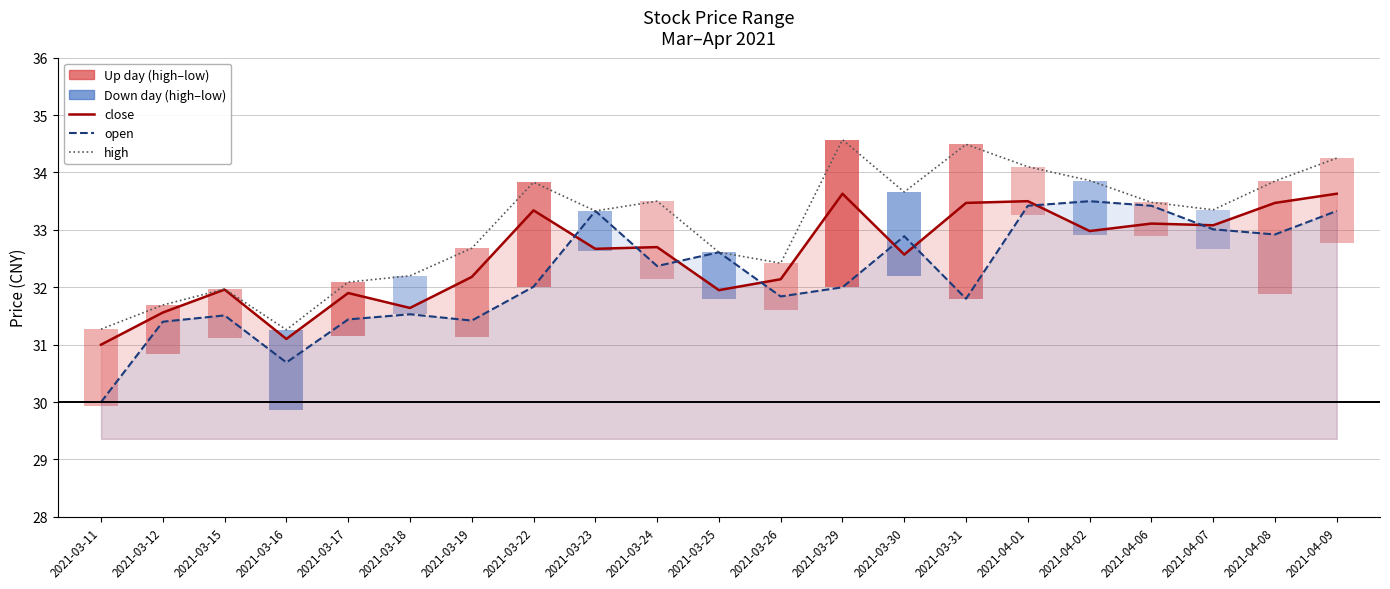

Reading left to right, extract all data points from this chart.

close: 2021-03-11=31.0	2021-03-12=31.6	2021-03-15=32.0	2021-03-16=31.1	2021-03-17=31.9	2021-03-18=31.6	2021-03-19=32.2	2021-03-22=33.3	2021-03-23=32.7	2021-03-24=32.7	2021-03-25=31.9	2021-03-26=32.1	2021-03-29=33.6	2021-03-30=32.6	2021-03-31=33.5	2021-04-01=33.5	2021-04-02=33.0	2021-04-06=33.1	2021-04-07=33.1	2021-04-08=33.5	2021-04-09=33.6
open: 2021-03-11=30.0	2021-03-12=31.4	2021-03-15=31.5	2021-03-16=30.7	2021-03-17=31.4	2021-03-18=31.5	2021-03-19=31.4	2021-03-22=32.0	2021-03-23=33.3	2021-03-24=32.4	2021-03-25=32.6	2021-03-26=31.8	2021-03-29=32.0	2021-03-30=32.9	2021-03-31=31.8	2021-04-01=33.4	2021-04-02=33.5	2021-04-06=33.4	2021-04-07=33.0	2021-04-08=32.9	2021-04-09=33.3
high: 2021-03-11=31.3	2021-03-12=31.7	2021-03-15=32.0	2021-03-16=31.3	2021-03-17=32.1	2021-03-18=32.2	2021-03-19=32.7	2021-03-22=33.8	2021-03-23=33.3	2021-03-24=33.5	2021-03-25=32.6	2021-03-26=32.4	2021-03-29=34.6	2021-03-30=33.7	2021-03-31=34.5	2021-04-01=34.1	2021-04-02=33.9	2021-04-06=33.5	2021-04-07=33.4	2021-04-08=33.9	2021-04-09=34.2